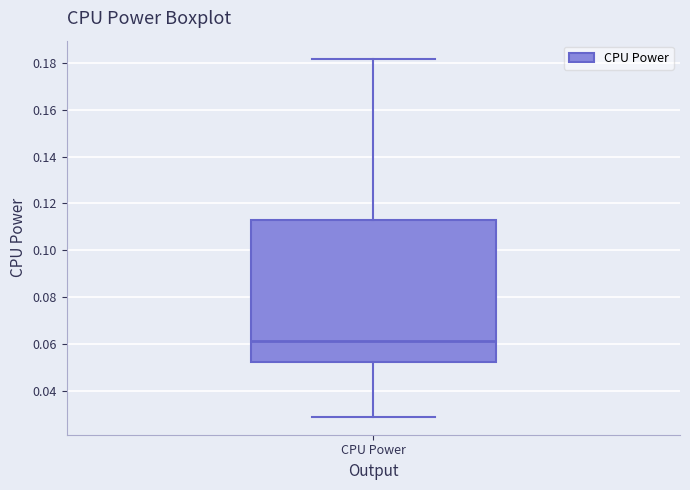

Read this box plot against the y-axis: the position of the median line, the range covered by the box, and the ends of both whiskers. The values are not printed on the chart, so give them approximately, as read against the axis.

median 0.062, box 0.052 to 0.112, whiskers 0.028 to 0.182